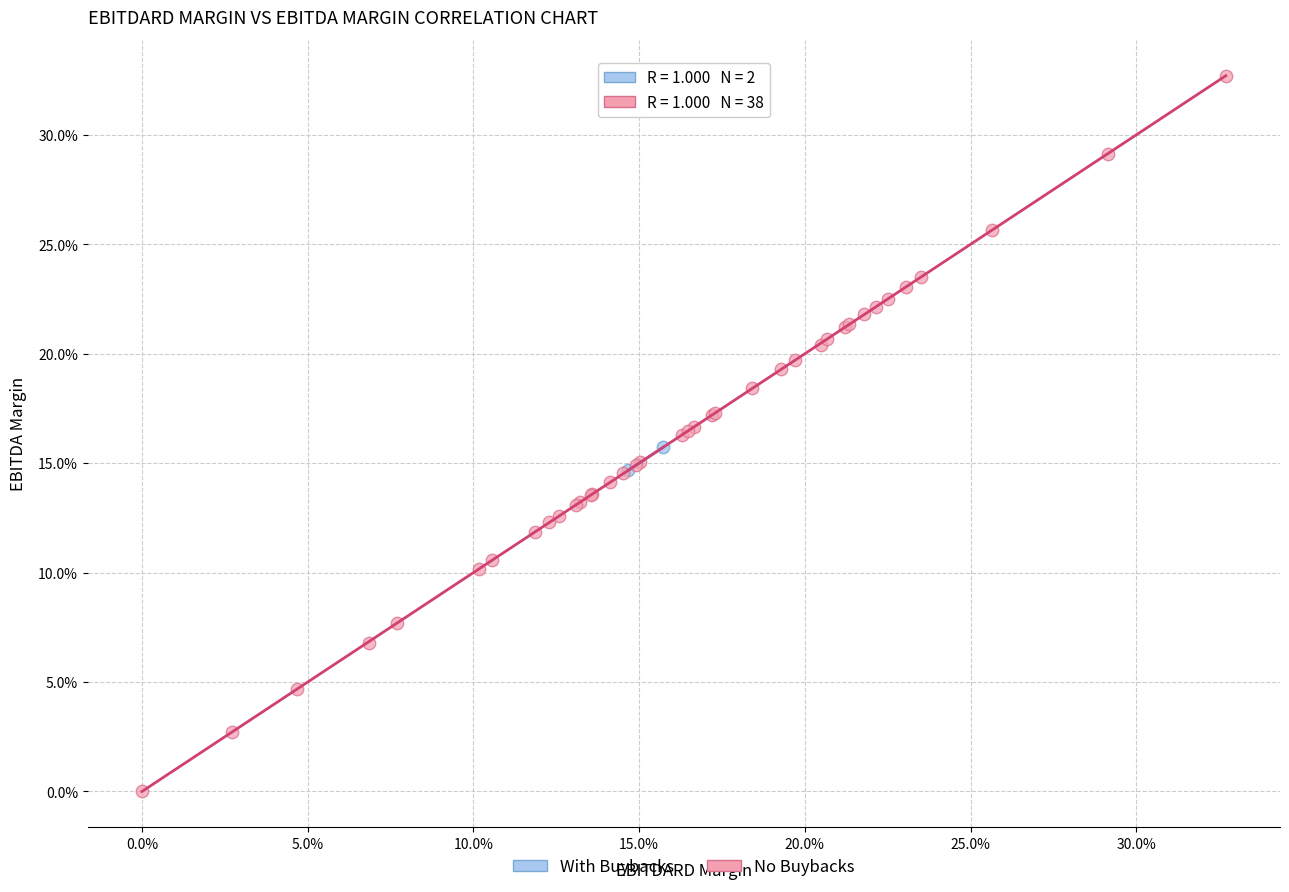

Which series reaches the maximum Y coordinate?

No Buybacks